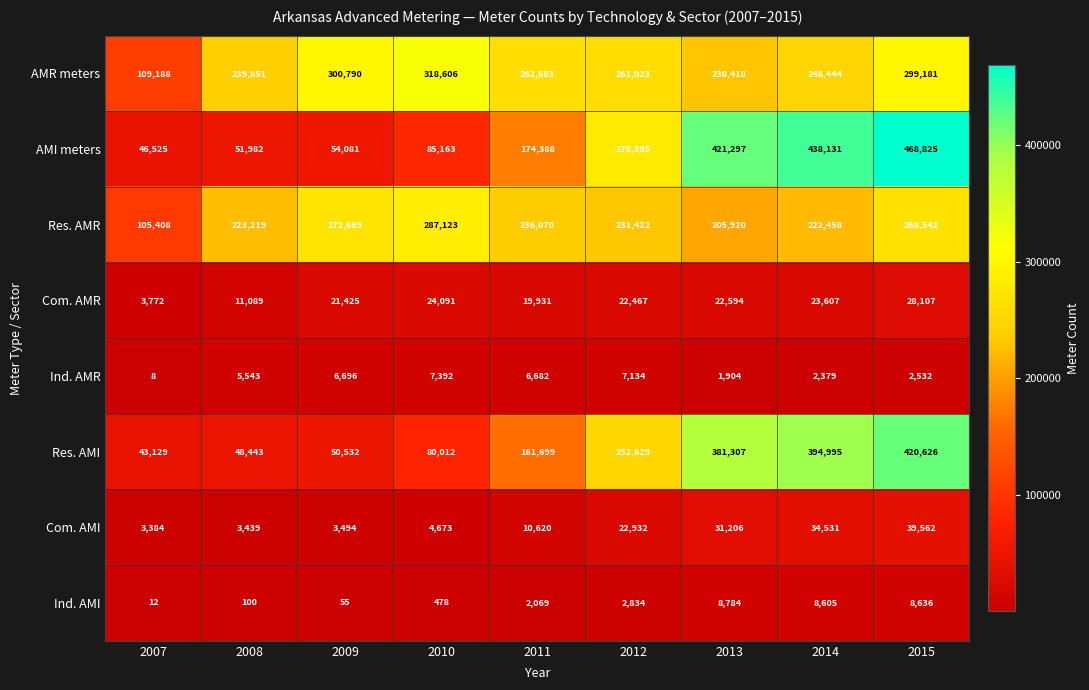

At which label does AMR meters first exceed 261023?

2009